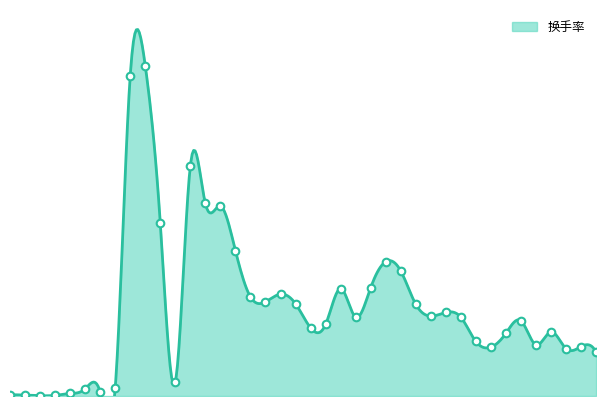

What is the change in value from 2016-03-14 to 2016-03-29?

-4.4